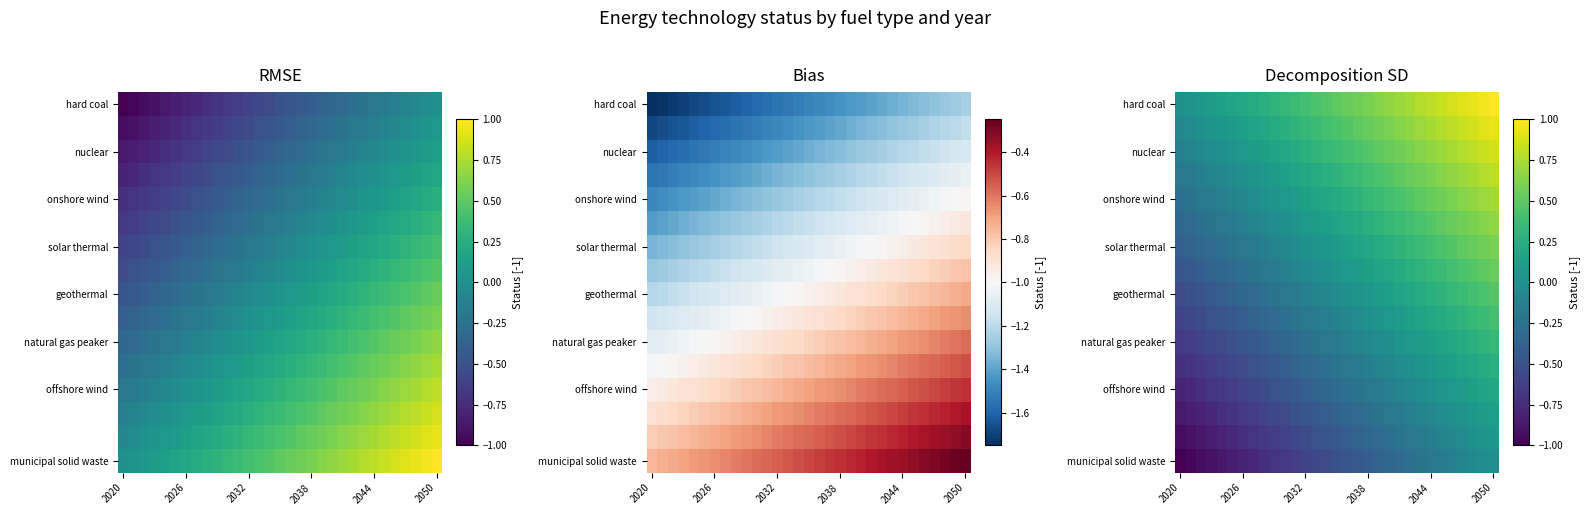

How many categories are shown in the chart?

31